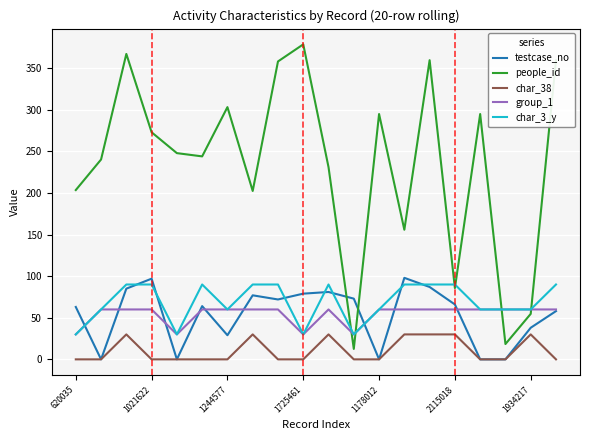

At how many categories does at least one series exceed 350?

5